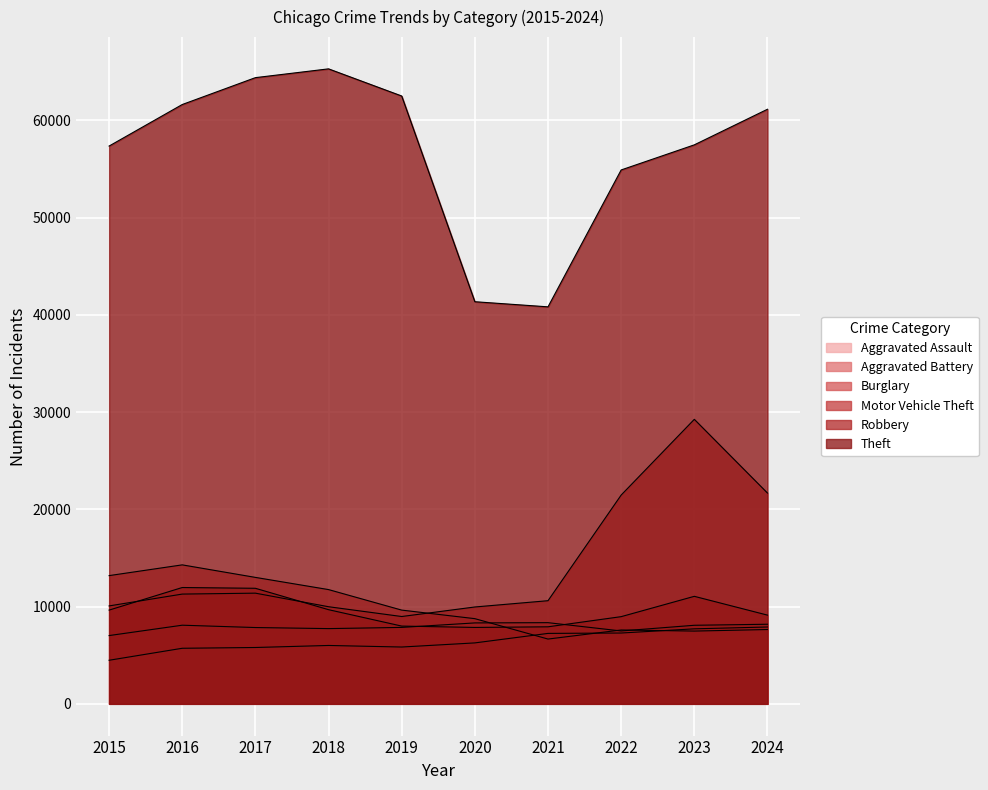

What is the difference between the maximum and minimum values in the Motor Vehicle Theft series?

20276